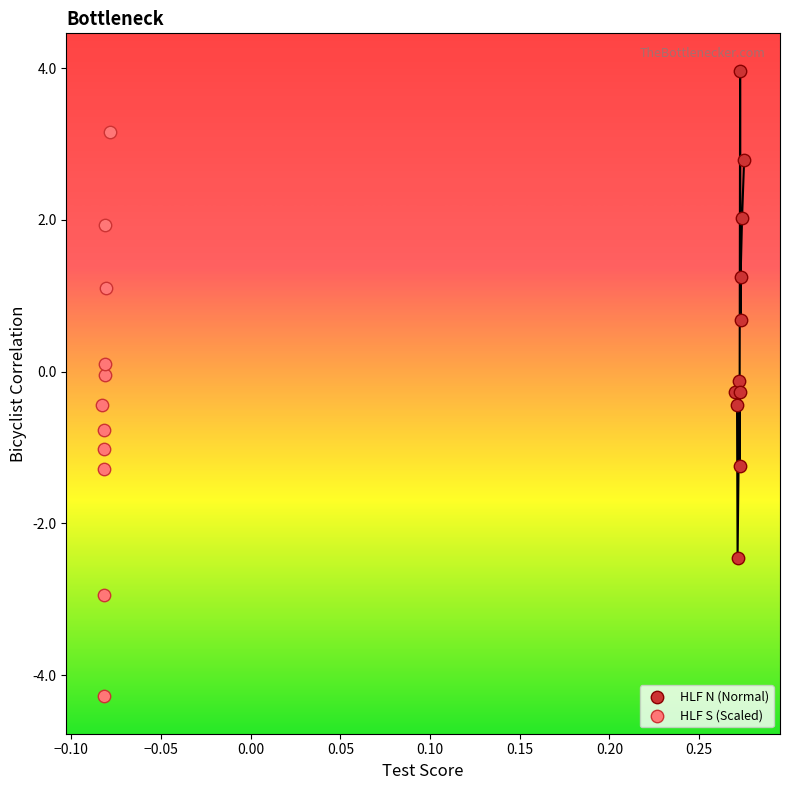

Which series contains the lowest Y value?

HLF S (Scaled)